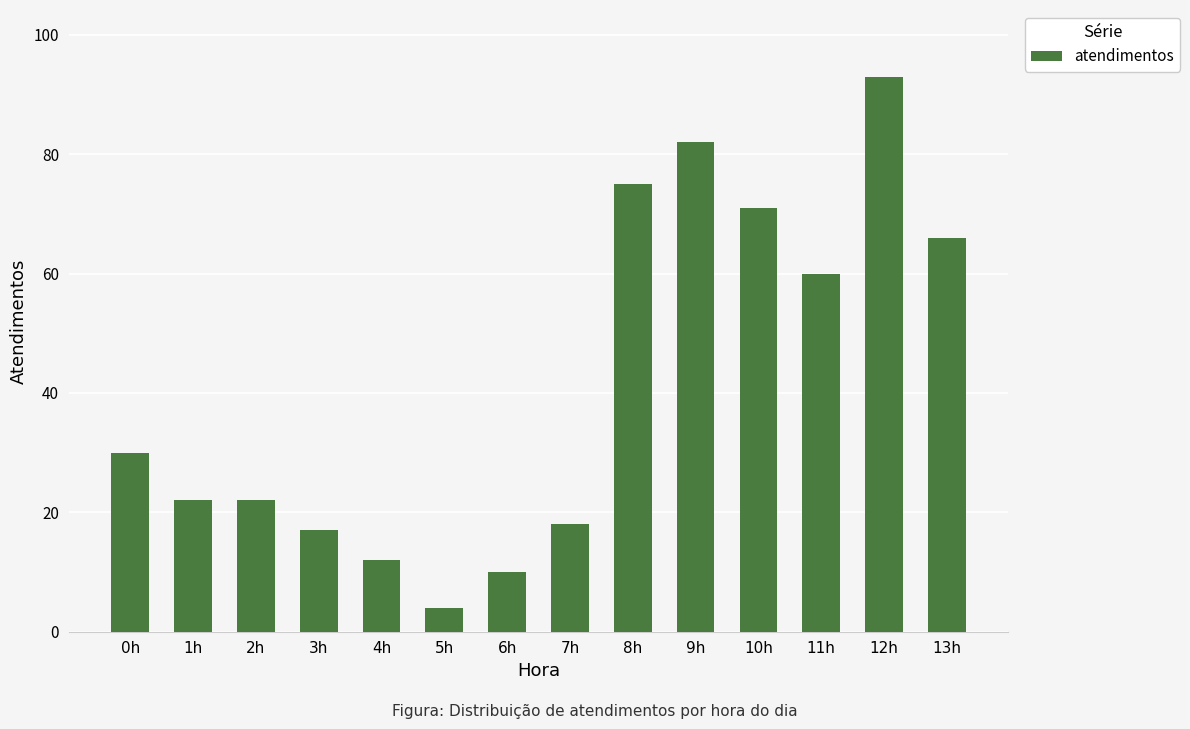

Does the chart contain any negative values?

No